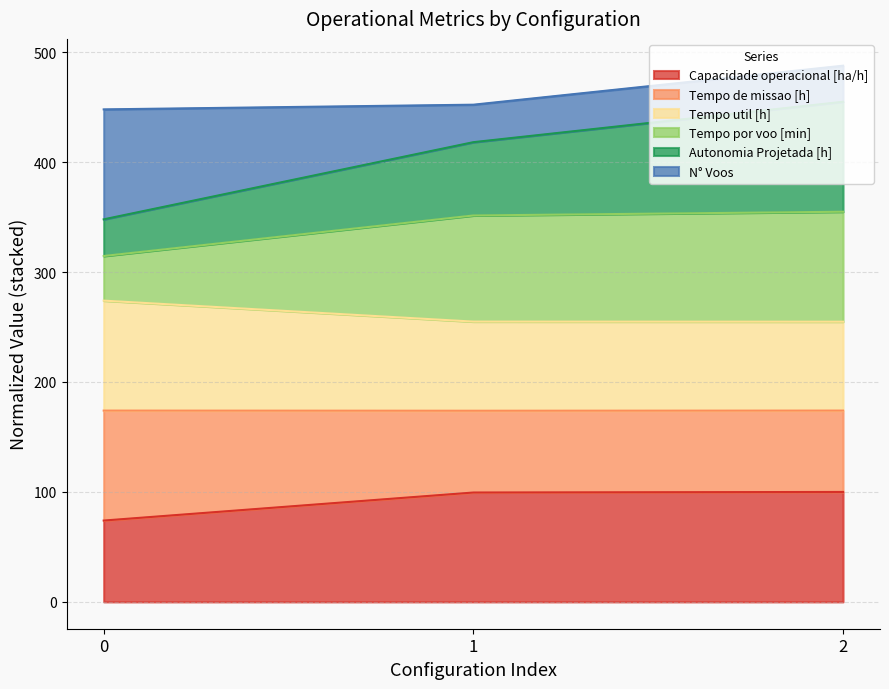

The value of Capacidade operacional [ha/h] at 0 is 74.0. True or false?

True